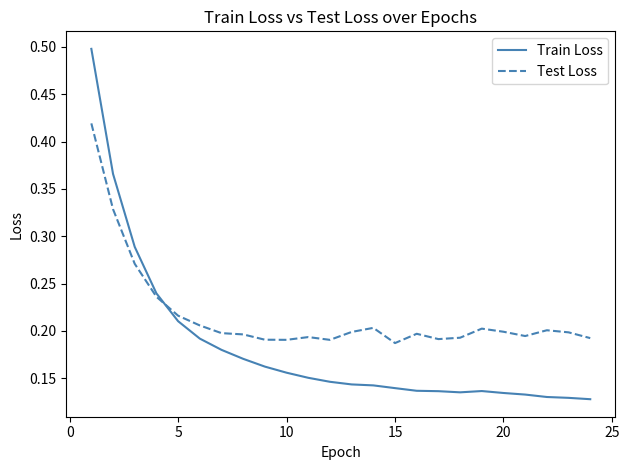

Which series has the widest spread of values?

Train Loss